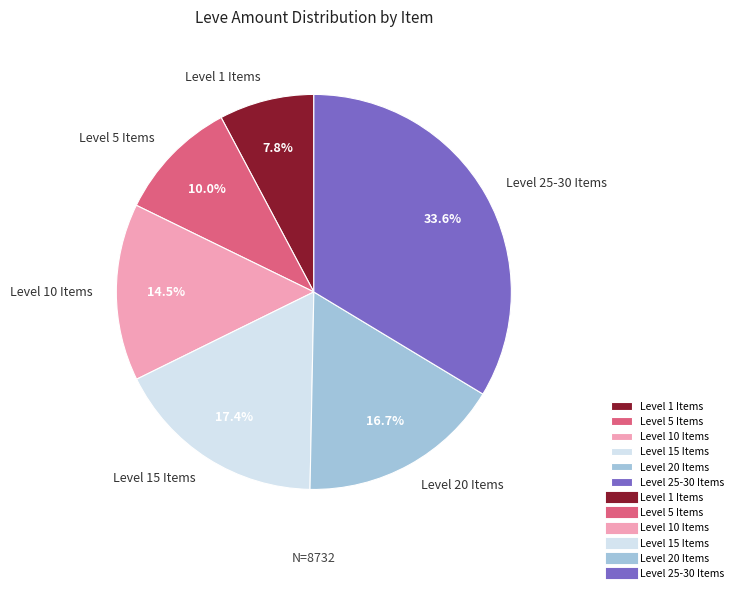

Approximately how many times larger is the value at Level 5 Items compared to Level 1 Items?

1.3